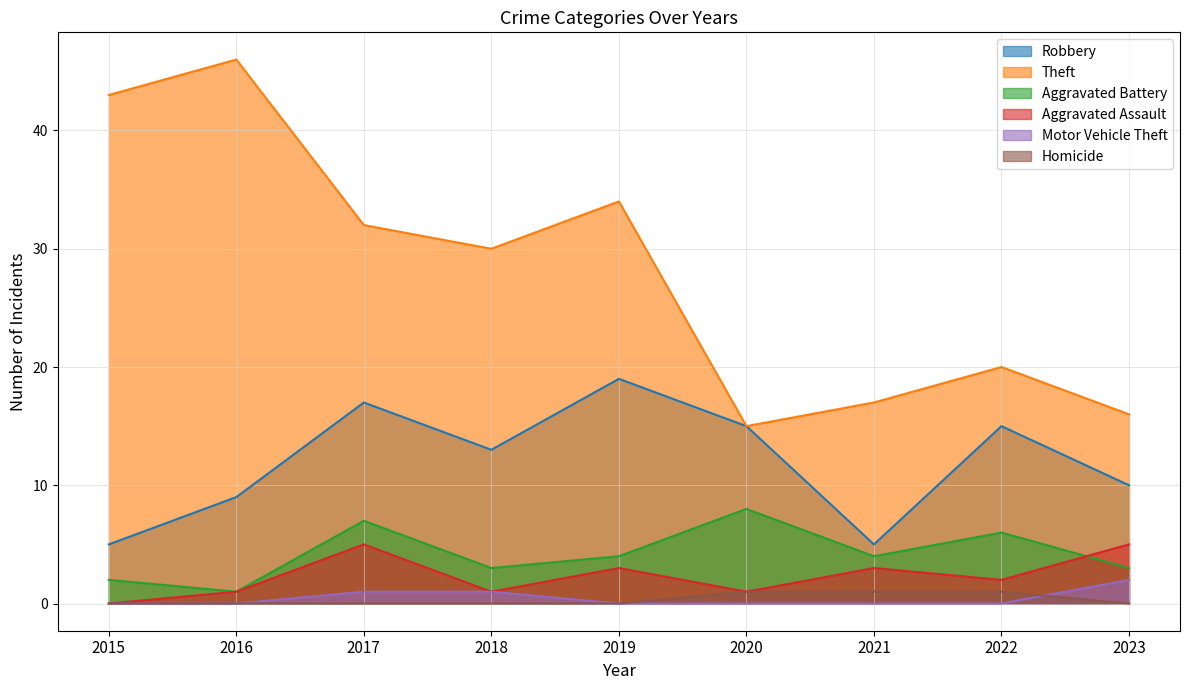

Which category has the lowest value across all series?

2015